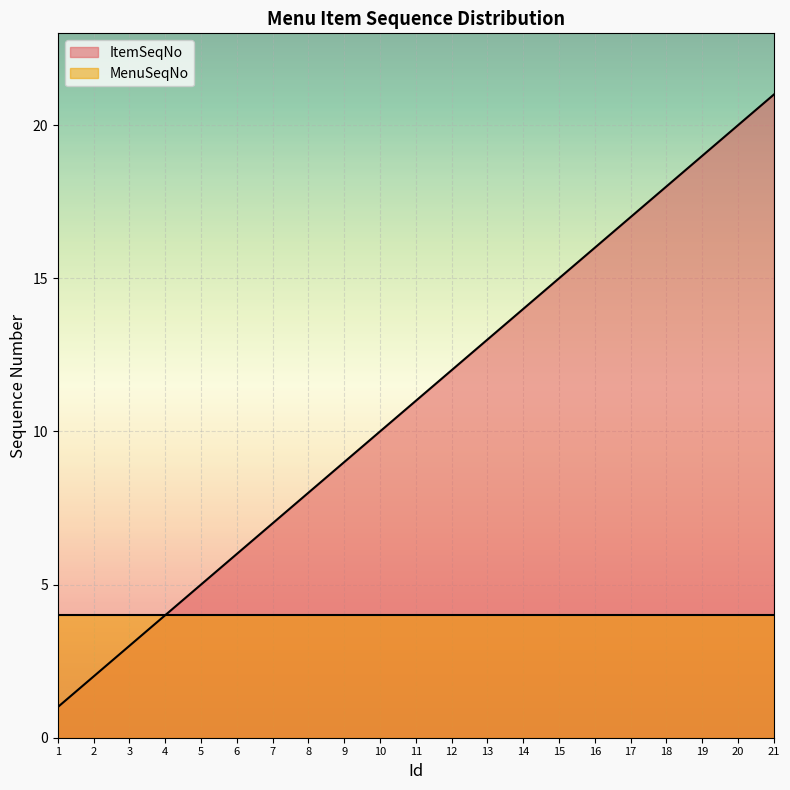

How many lines are shown in the chart?

2